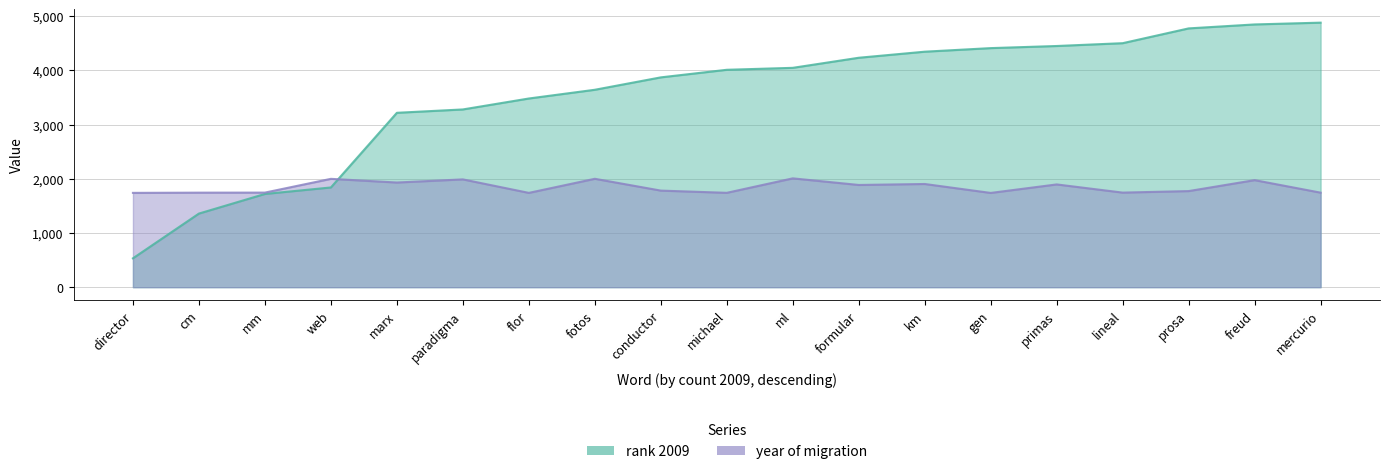

How many data points does each series have?

19